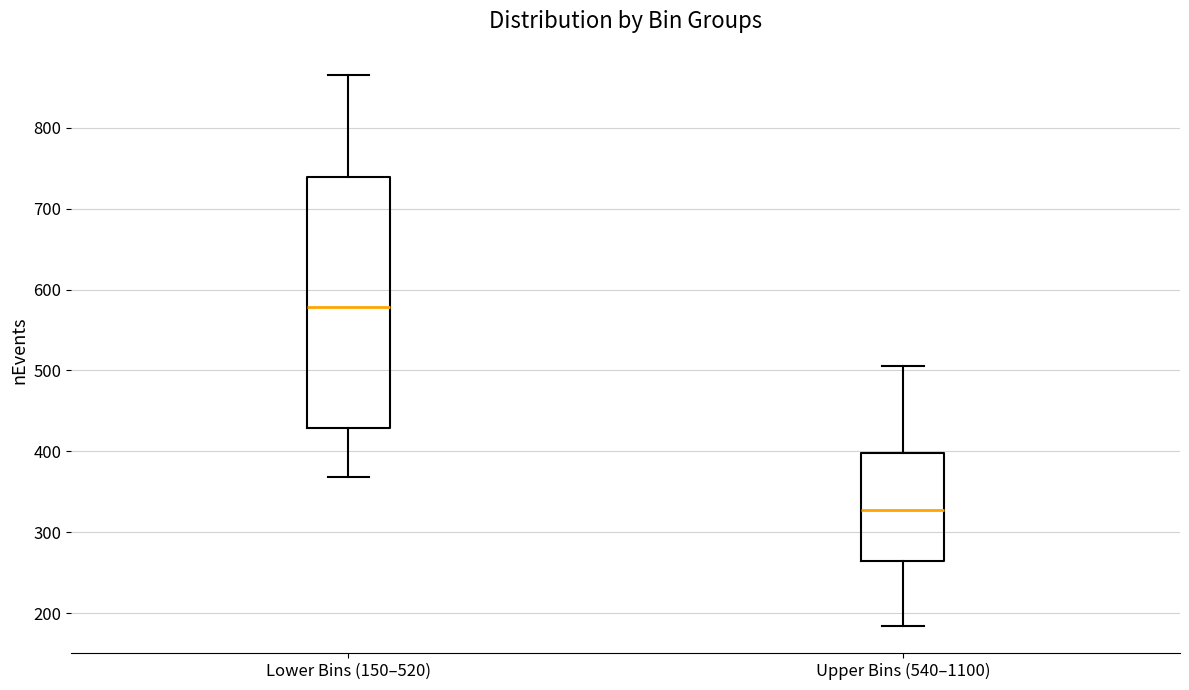

Where does the upper whisker of the box for Lower Bins (150–520) end on the y-axis? The values are not printed on the chart, so give them approximately, as read against the axis.

870